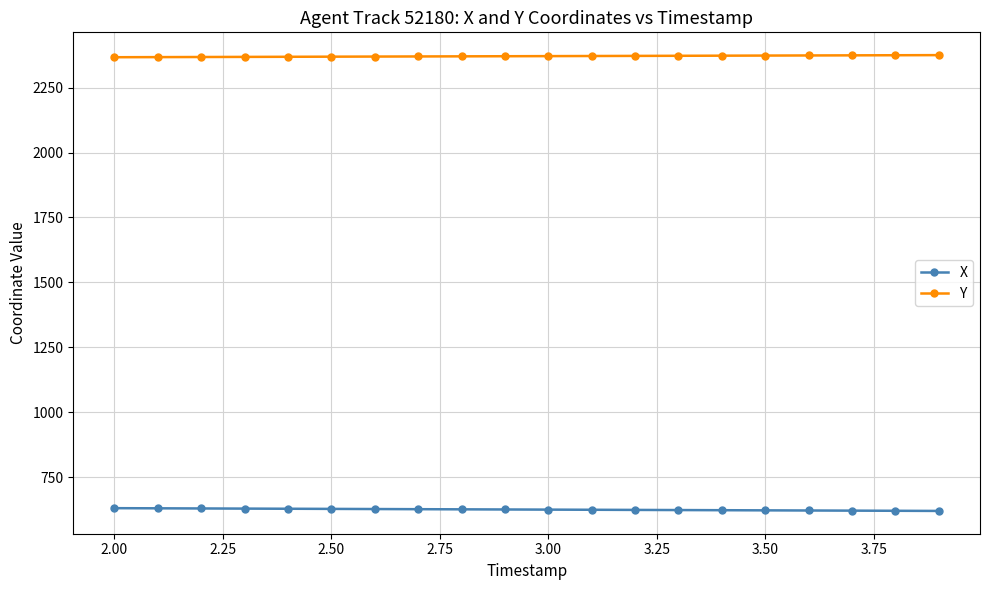

What is the minimum value shown in the chart?

619.4